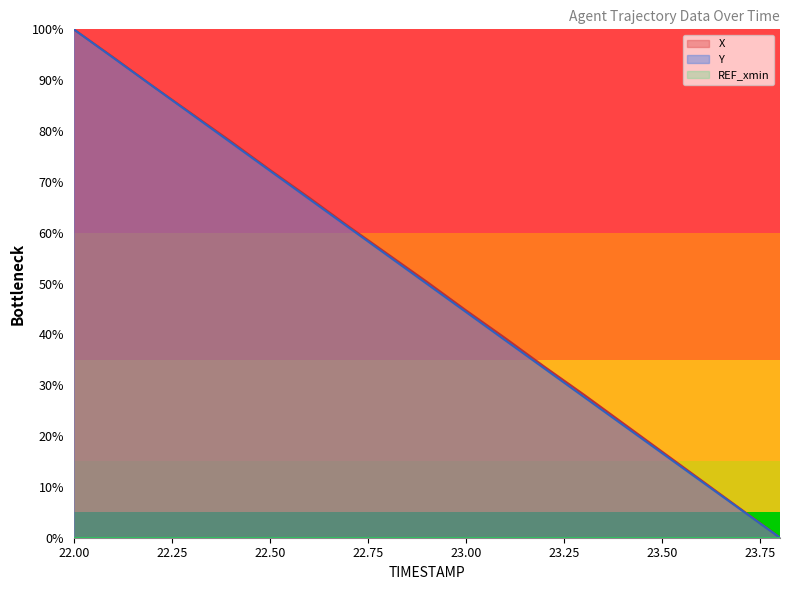

Reading left to right, extract all data points from this chart.

X: 100.0	94.5	88.9	83.4	78.0	72.4	66.9	61.3	55.8	50.3	44.7	39.2	33.6	28.2	22.5	16.9	11.3	5.6	0.0
Y: 100.0	94.4	88.9	83.3	77.7	72.2	66.6	61.1	55.5	49.9	44.4	38.8	33.3	27.7	22.2	16.6	11.1	5.5	0.0